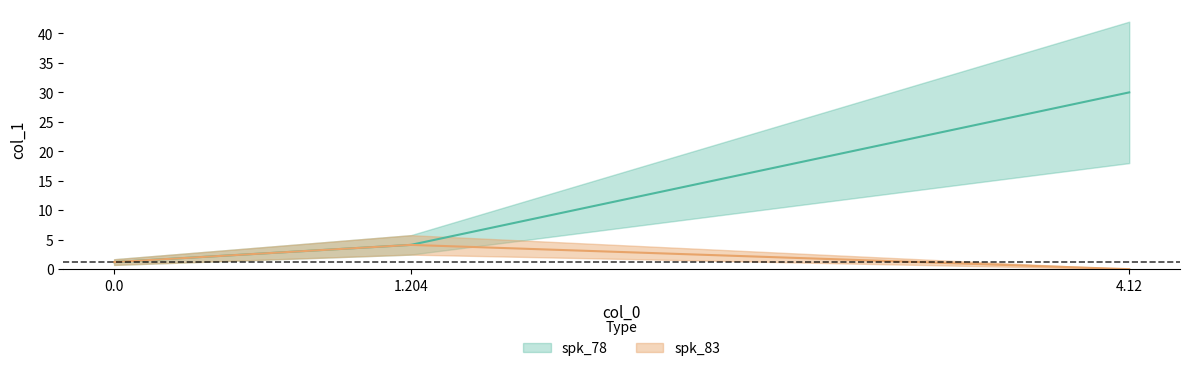

Reading left to right, what are all the values shown in this chart?

spk_78: 1.2	4.1	30.0
spk_83: 1.2	4.1	0.0